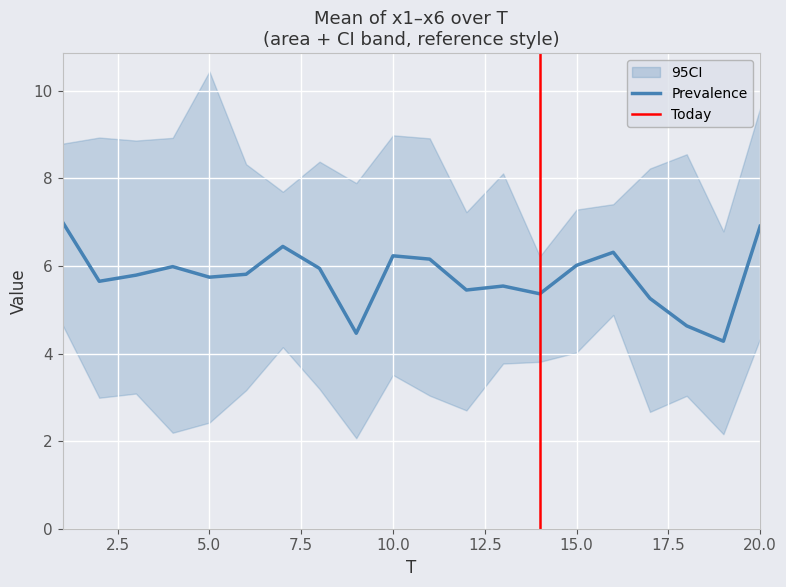

What is the maximum value for Prevalence?

7.0